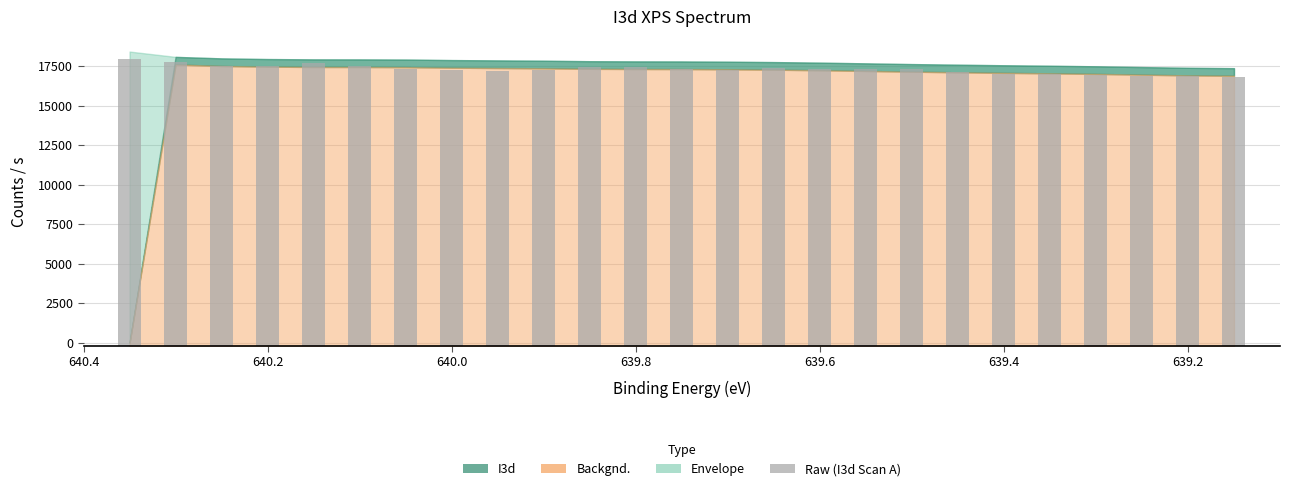

Reading left to right, list all the values displayed in this chart.

18149.3	17944.6	17734.1	17720.4	17921.9	17719.5	17499.0	17446.3	17414.9	17493.4	17643.3	17660.4	17514.9	17492.5	17566.2	17517.7	17545.6	17535.5	17346.7	17201.7	17210.5	17170.0	17062.7	17058.7	17020.8